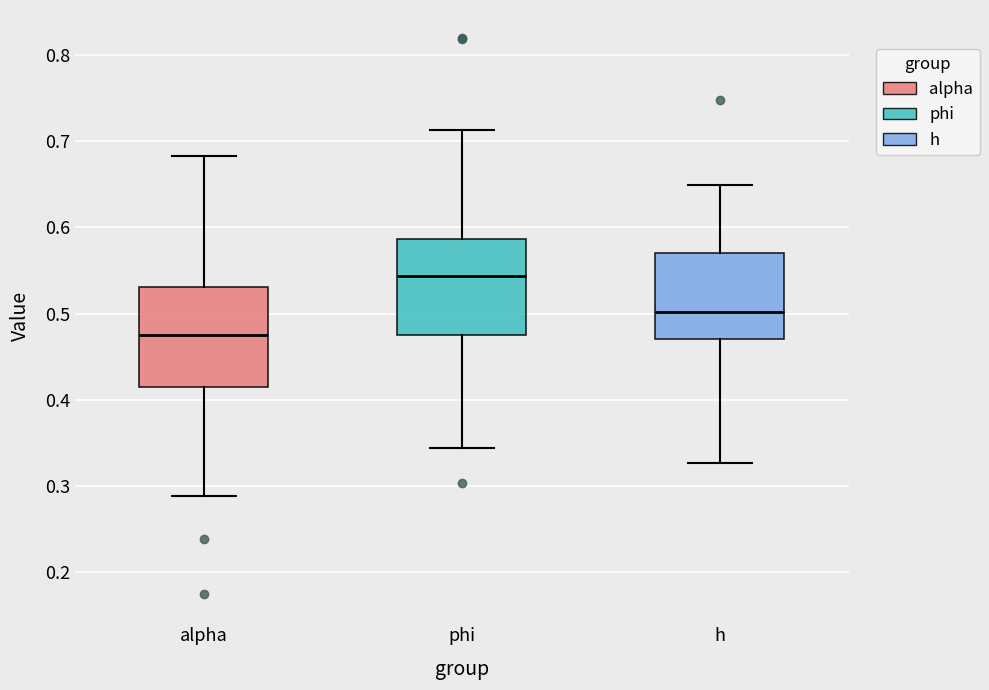

Reading left to right, transcribe this box plot: for each box, give where its median line is, the range the box spans, and where its two whiskers end, as read against the y-axis. The values are not printed on the chart, so give them approximately, as read against the axis.

alpha: median 0.47, box 0.41 to 0.53, whiskers 0.29 to 0.68
phi: median 0.54, box 0.48 to 0.59, whiskers 0.34 to 0.71
h: median 0.50, box 0.47 to 0.57, whiskers 0.33 to 0.65